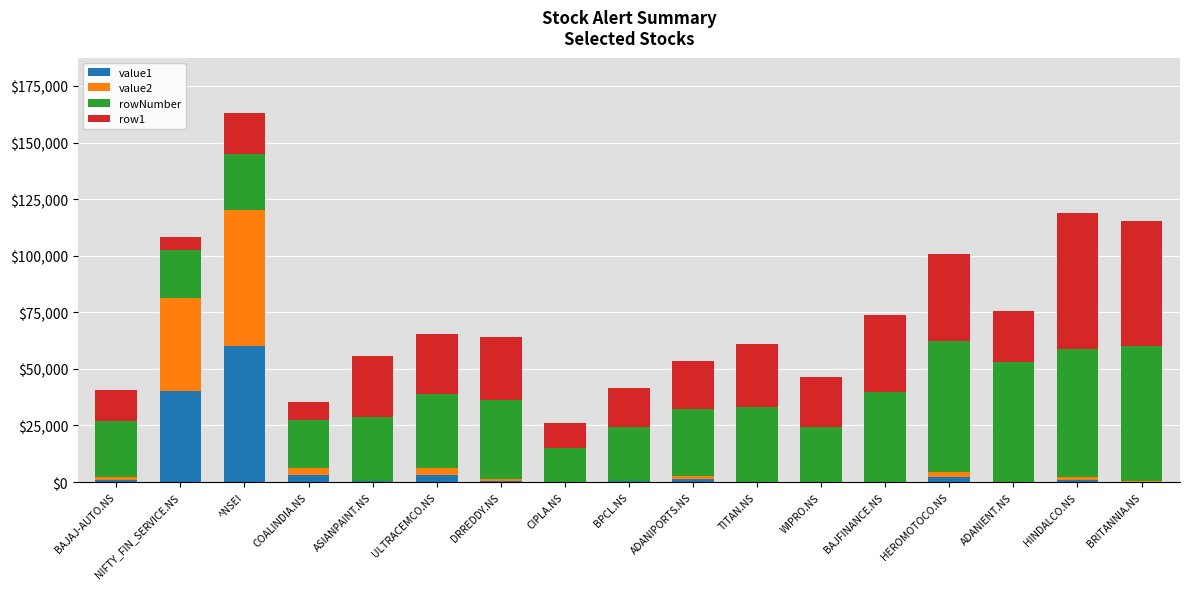

Which category has the highest value in the value1 series?

^NSEI